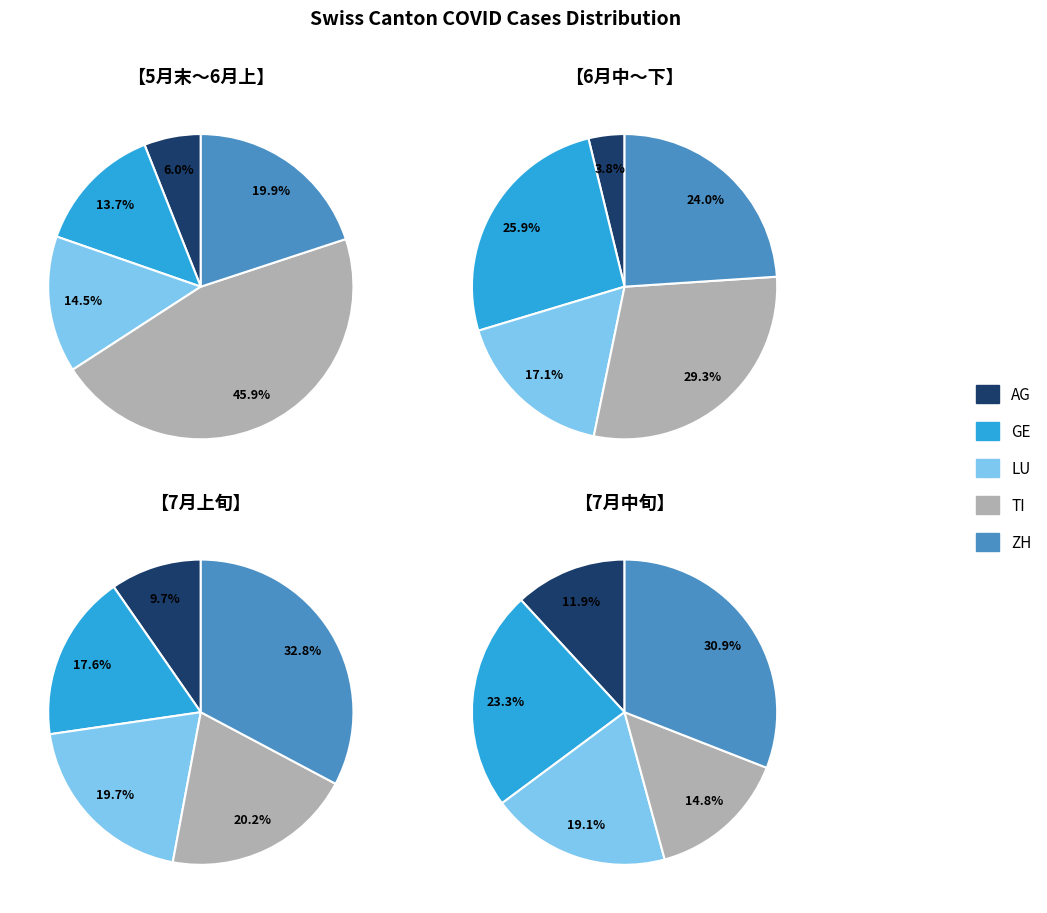

Does 24 account for over 50% of the chart?

No